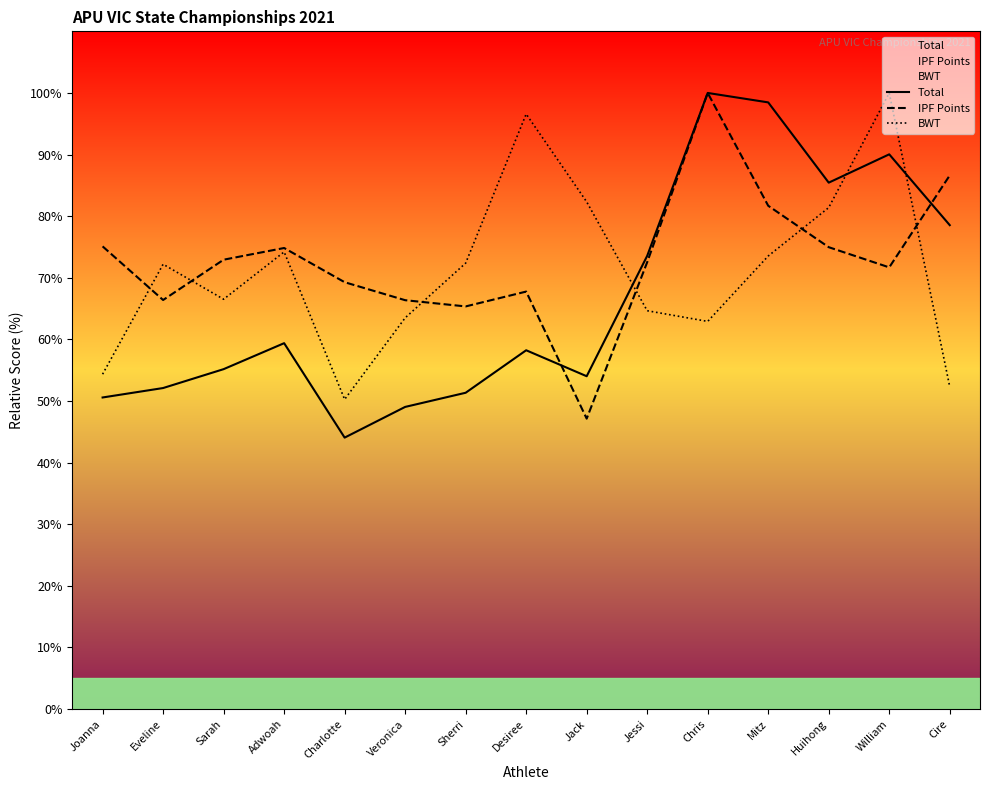

True or false: Total and IPF Points intersect in this chart.

True